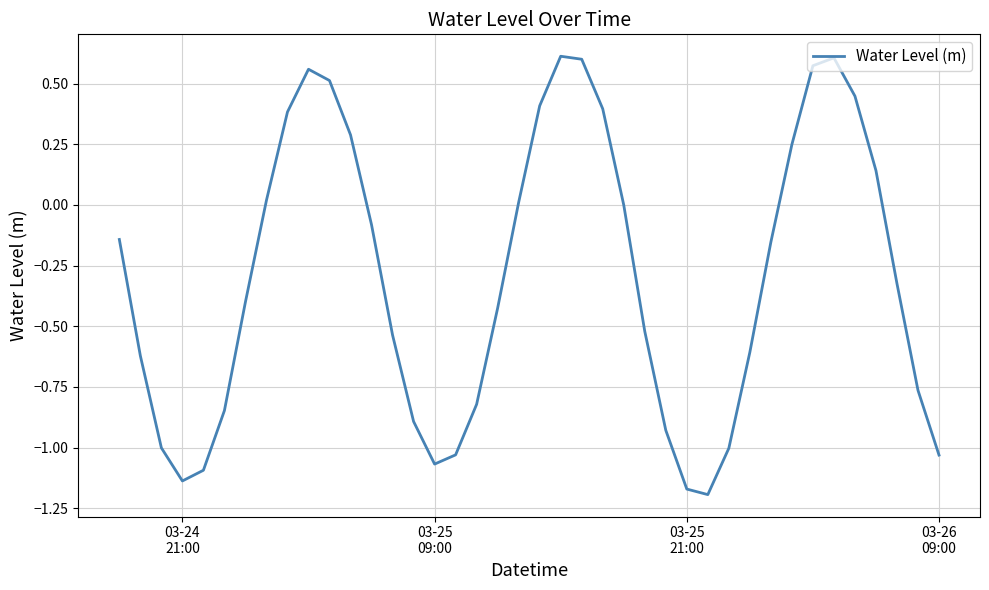

What is the difference between the maximum and minimum values?

1.8